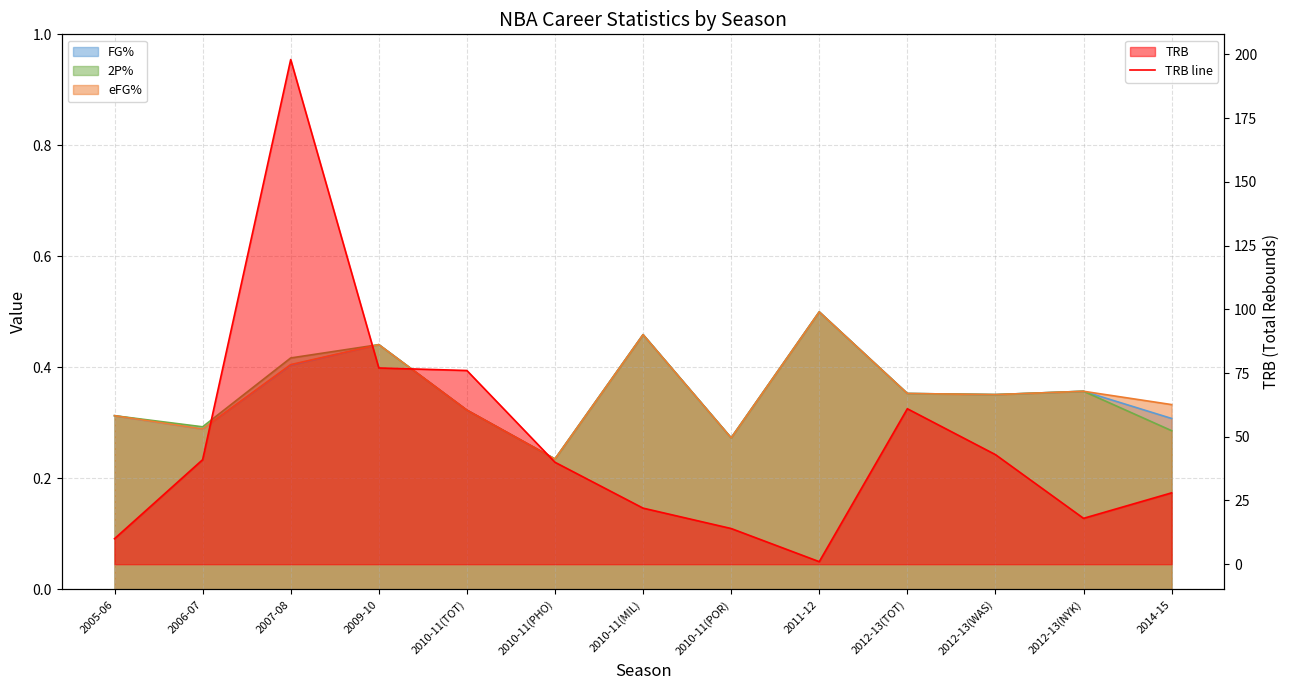

What is the value of the 12th point from the left?

18